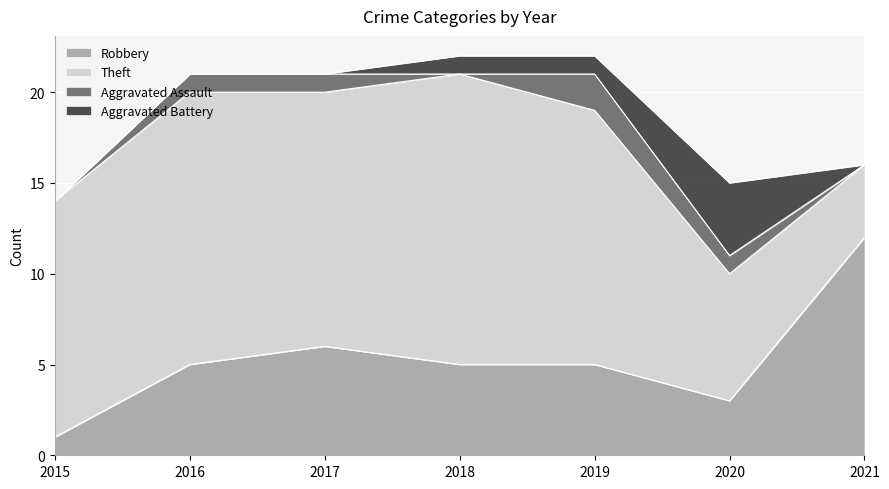

The Aggravated Assault series shows 2 at 2019. True or false?

True